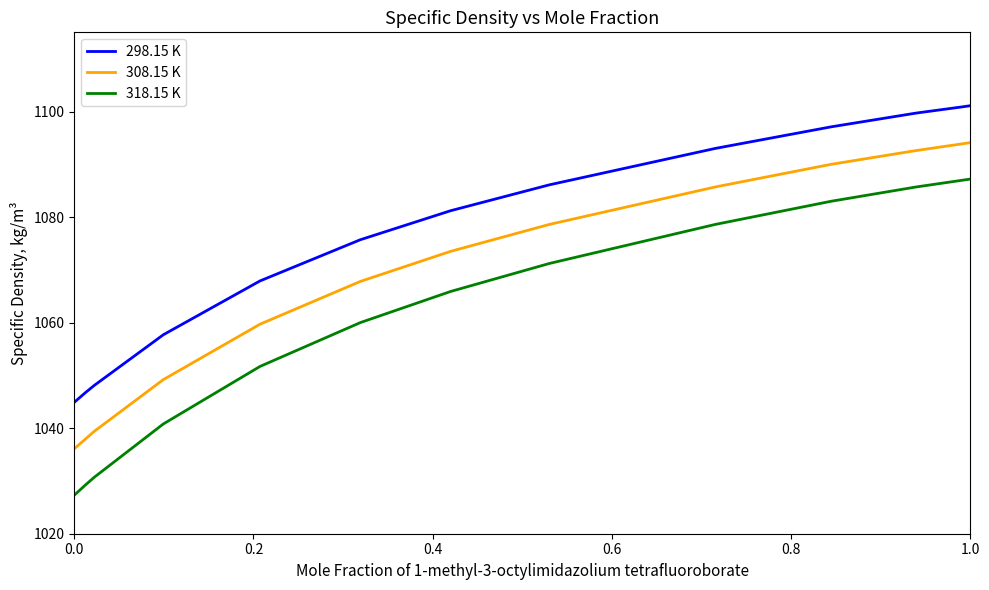

What is the highest value of the 298.15 K series?

1101.1